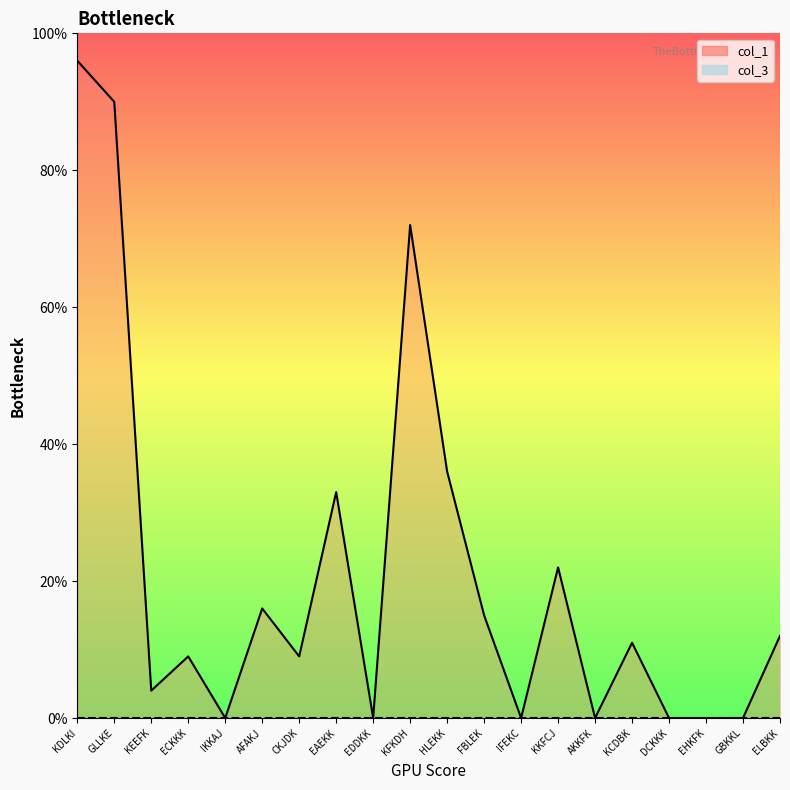

Reading left to right, transcribe all the data shown in this chart.

col_1_line: 96	90	4	9	0	16	9	33	0	72	36	15	0	22	0	11	0	0	0	12
col_3_line: 0	0	0	0	0	0	0	0	0	0	0	0	0	0	0	0	0	0	0	0